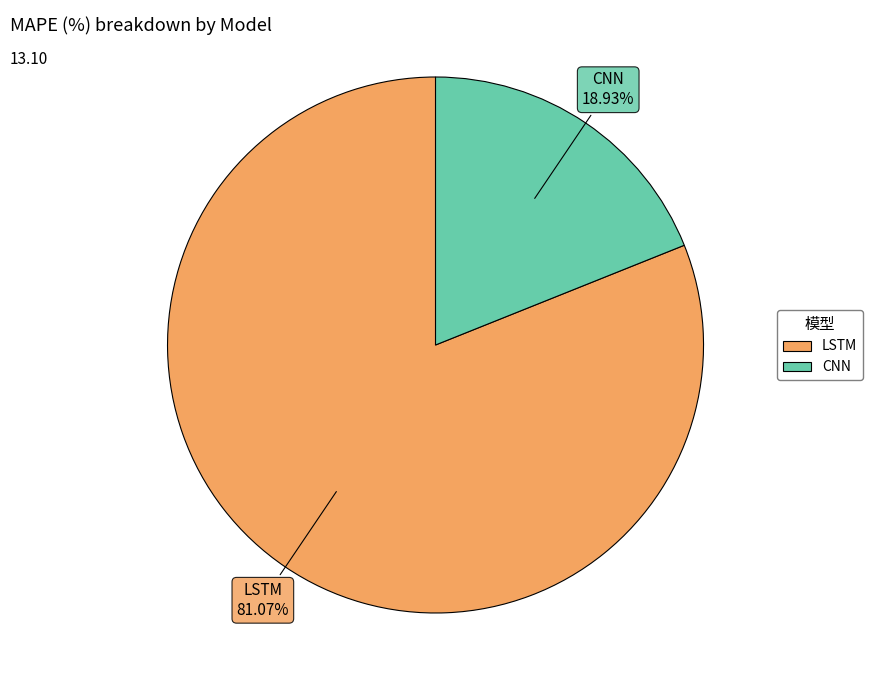

The CNN slice represents 19% of the pie. True or false?

True